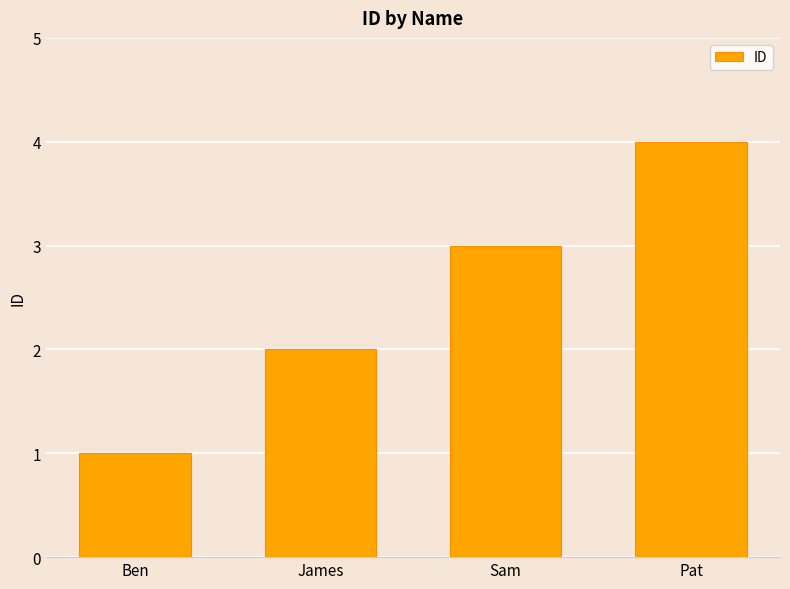

What is the label of the 1st bar from the left?

Ben